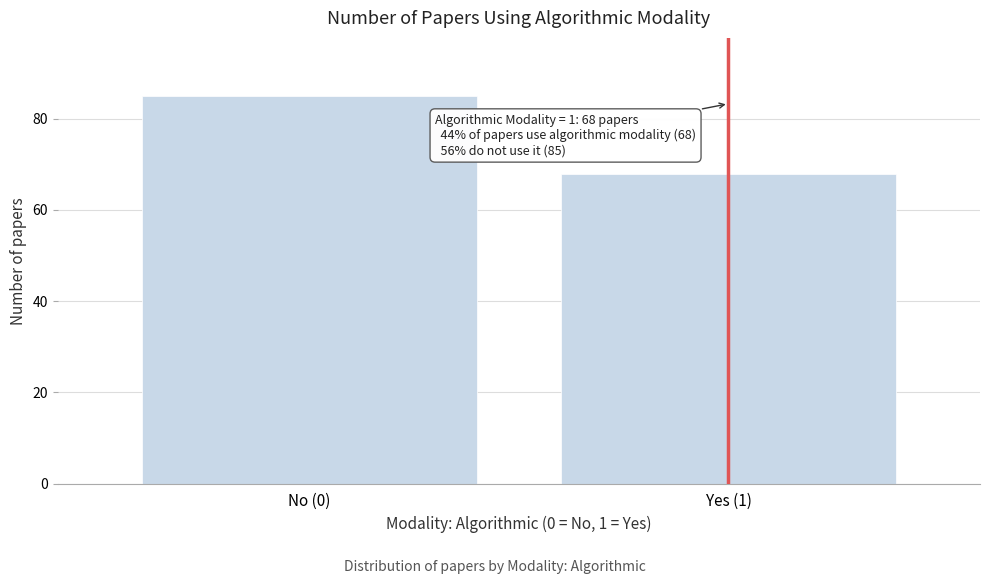

Reading left to right, transcribe all the data shown in this chart.

No (0)=85	Yes (1)=68